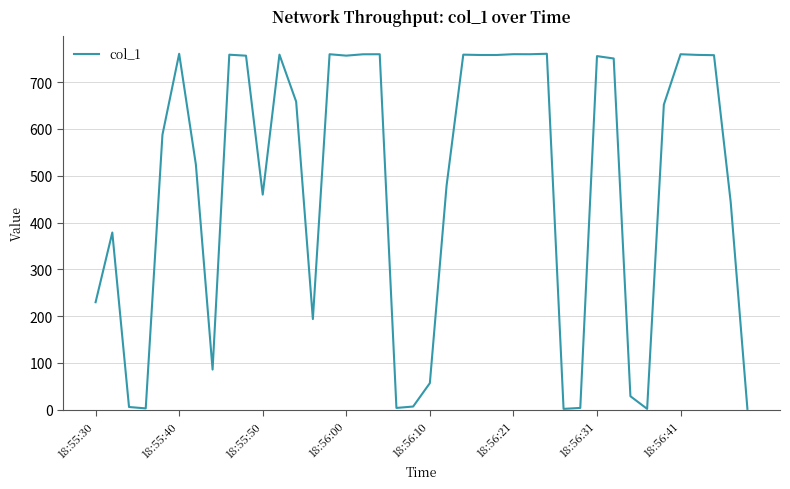

What is the difference between the maximum and minimum values?

758.5